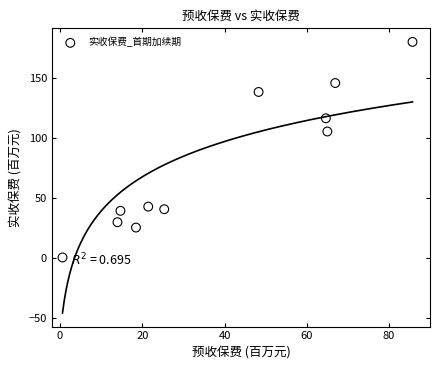

What is the range of Y values (max minus min)?

179.3